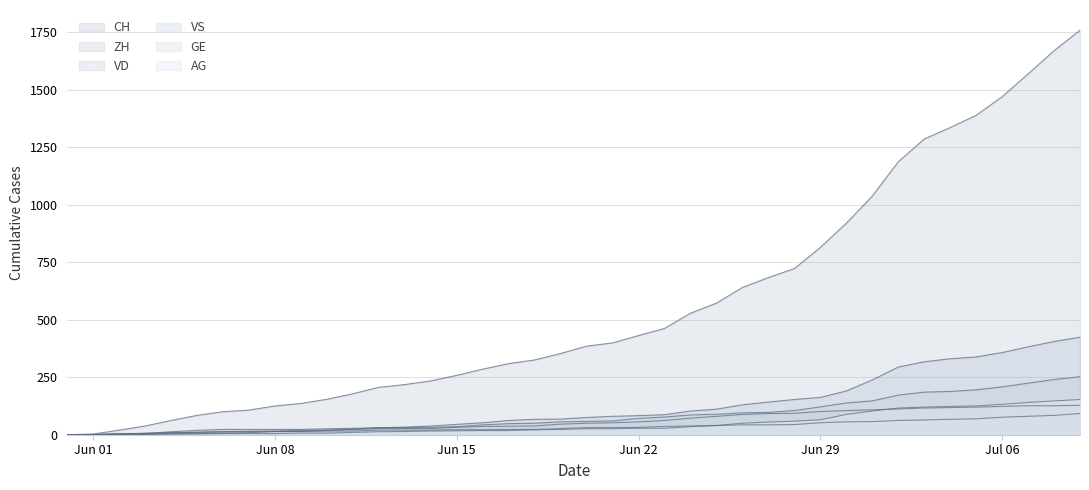

What is the difference between the maximum and minimum values in the VD series?

252